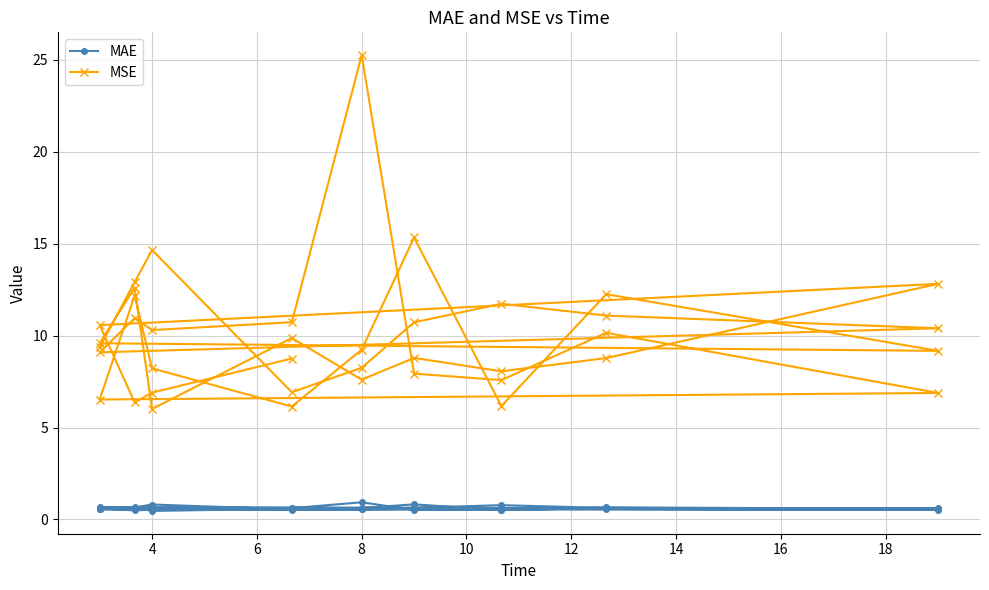

How many interior local valleys does the MSE series have?

12